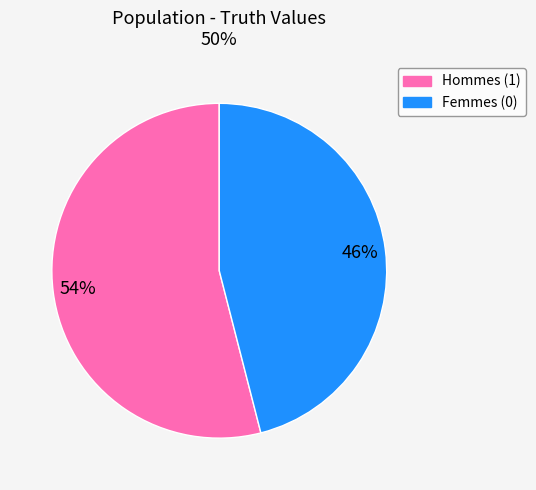

Does any single category account for the majority?

Yes